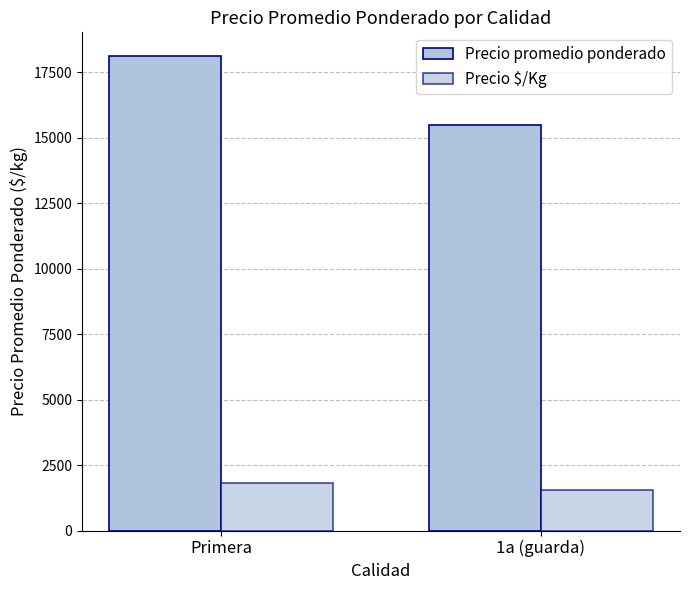

Reading right to left, list all the values displayed in this chart.

Precio promedio ponderado: 1a (guarda)=15500	Primera=18128
Precio $/Kg: 1a (guarda)=1550	Primera=1813